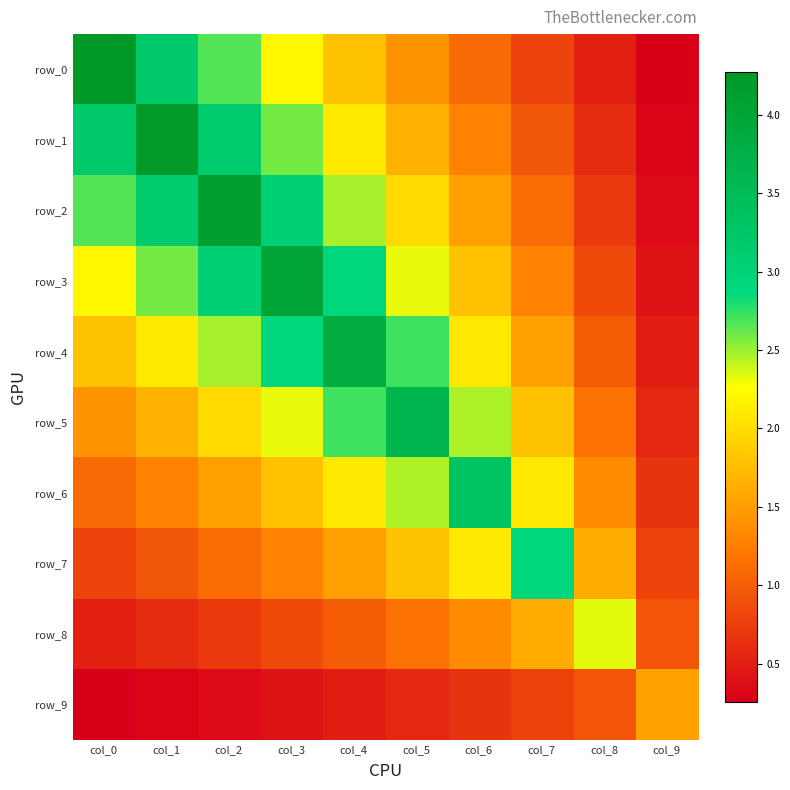

What is the difference between the maximum and second lowest values in the row_4 series?

2.9